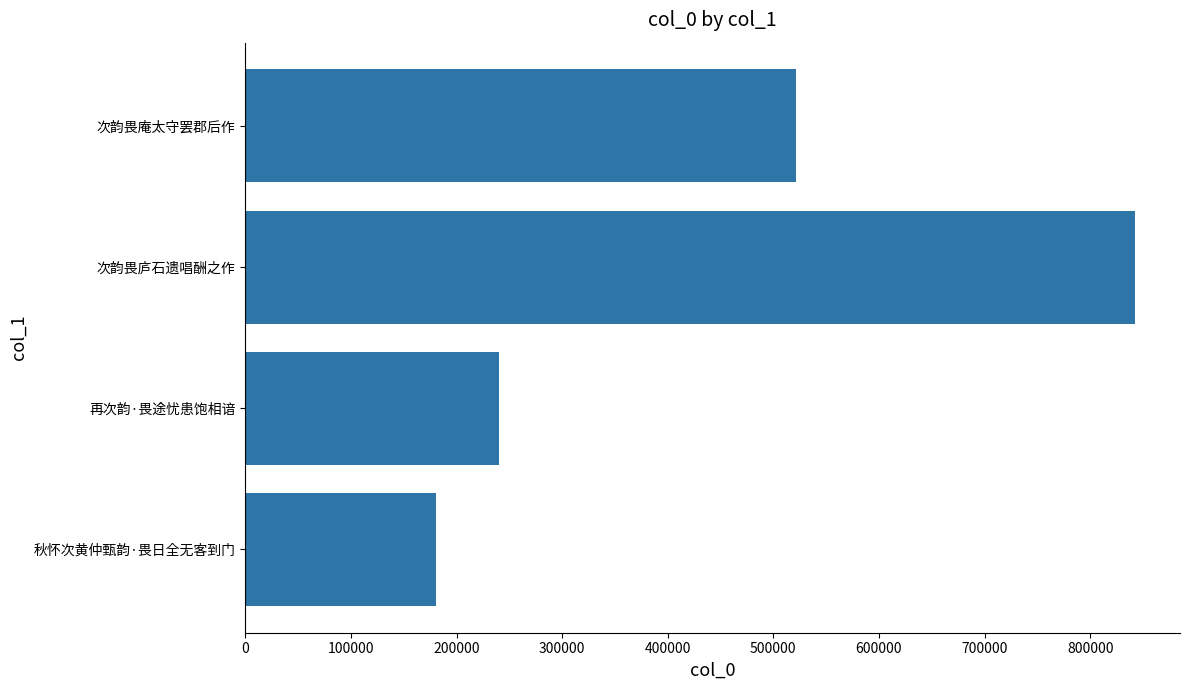

How many values are below 306285?

2